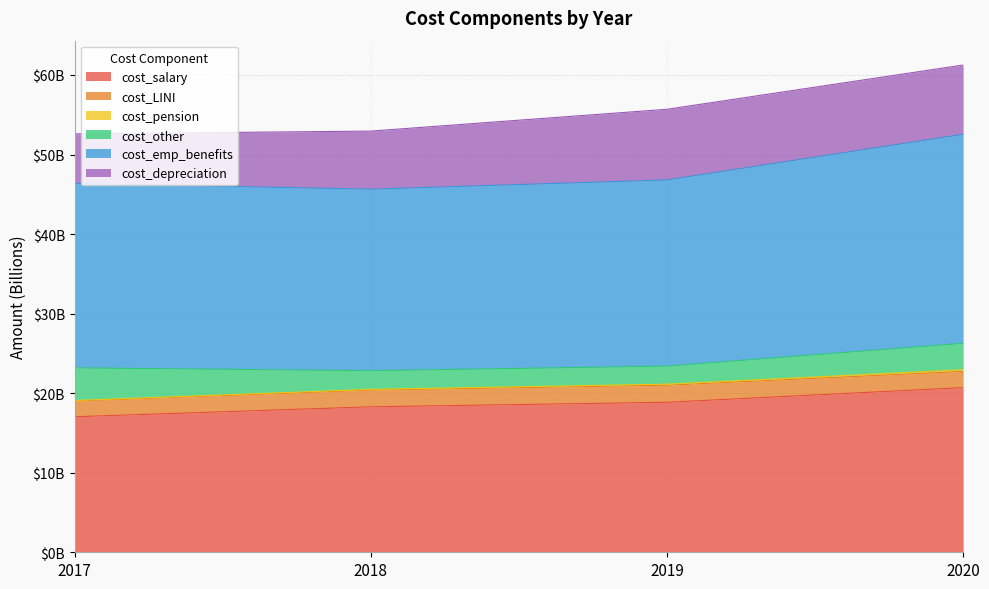

True or false: cost_emp_benefits has more than 0 points higher than both neighbors.

False